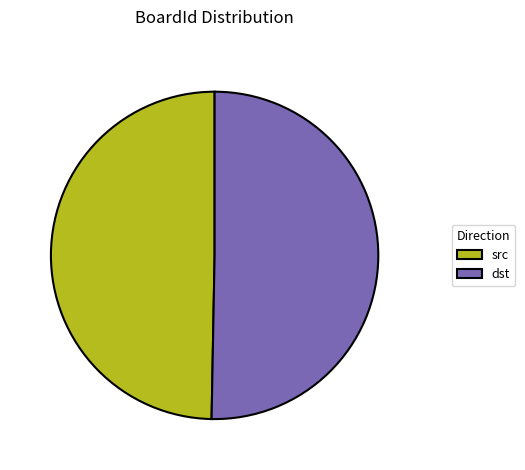

Does dst account for over 50% of the chart?

Yes